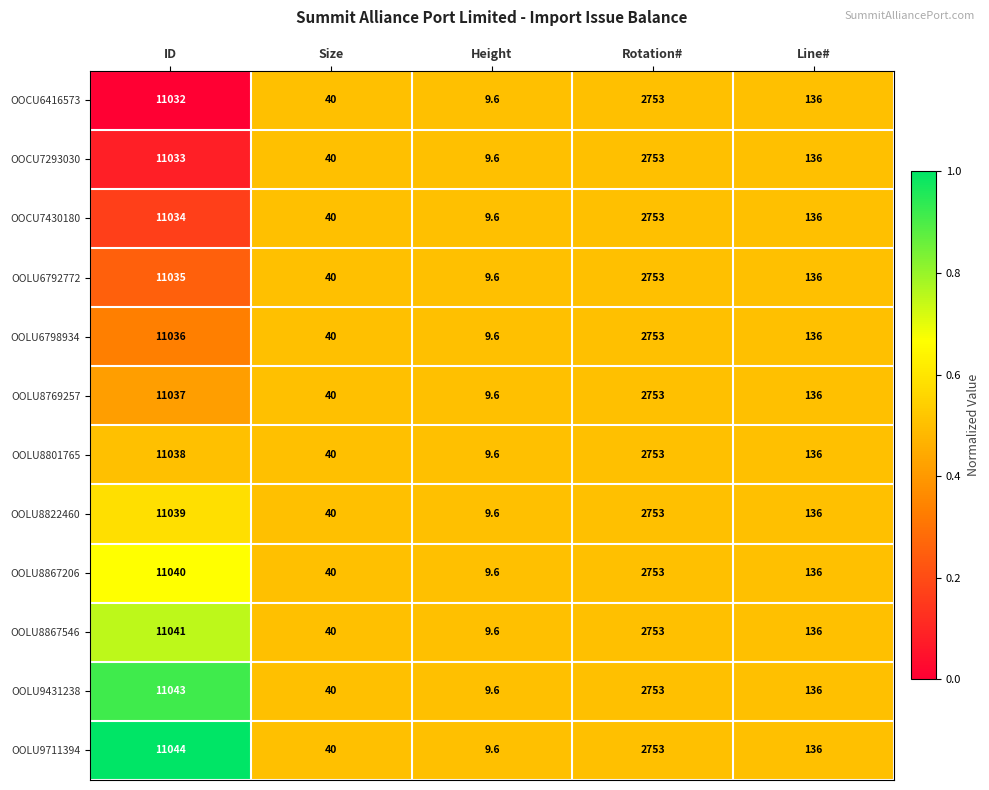

At which label does OOCU6416573 reach its minimum?

Height